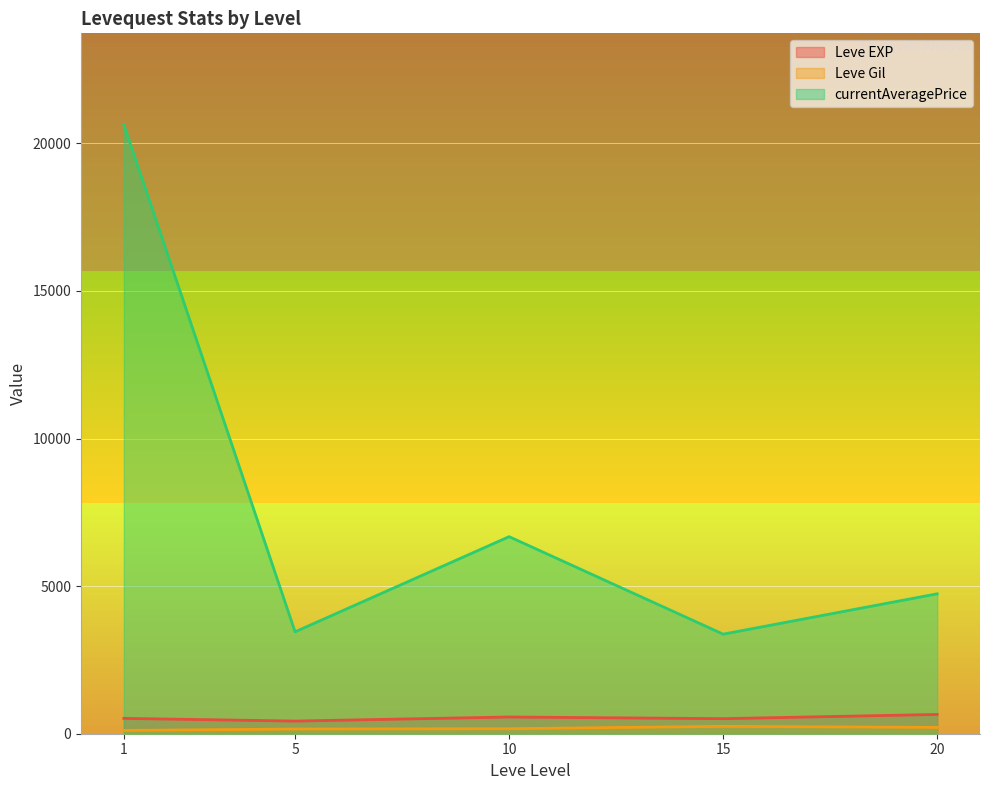

What is the difference between the highest and lowest values at 10?

6504.3